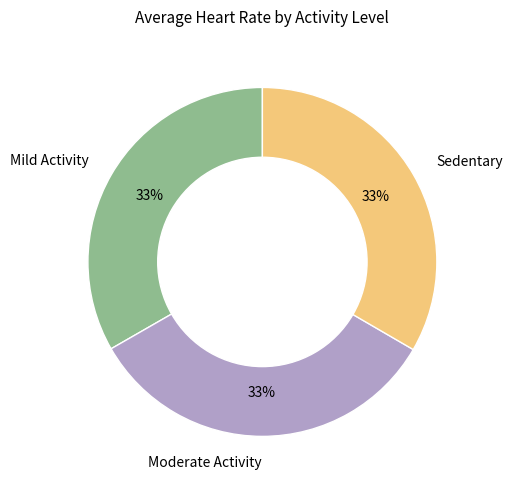

Is there a majority slice in this chart?

No